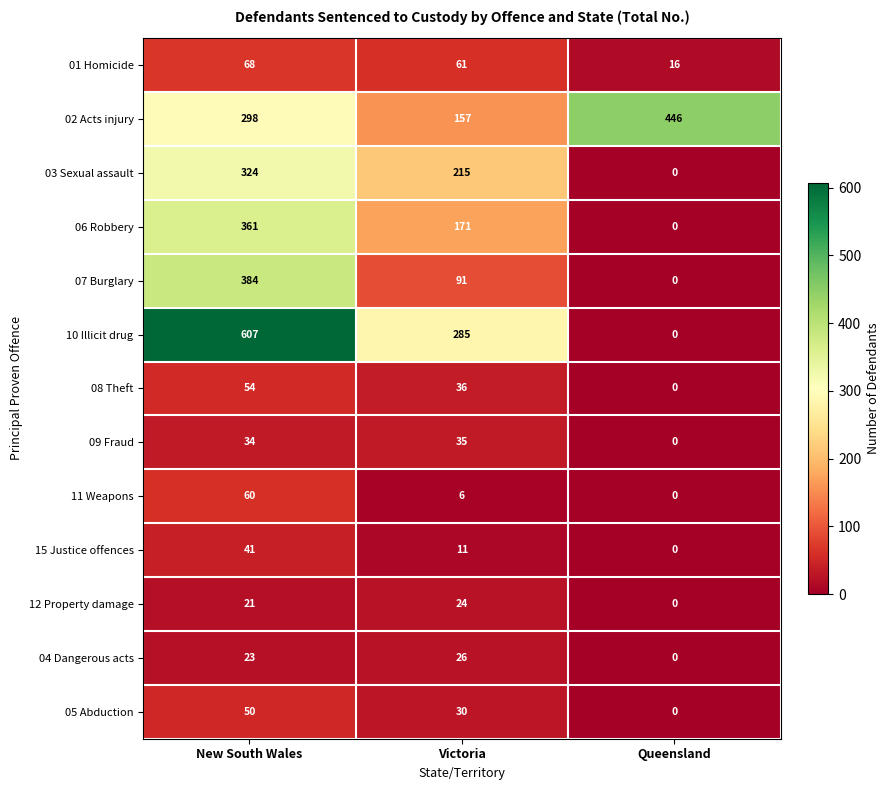

List the series in order of their peak value, lowest first.

12 Property damage, 04 Dangerous acts, 09 Fraud, 15 Justice offences, 05 Abduction, 08 Theft, 11 Weapons, 01 Homicide, 03 Sexual assault, 06 Robbery, 07 Burglary, 02 Acts injury, 10 Illicit drug